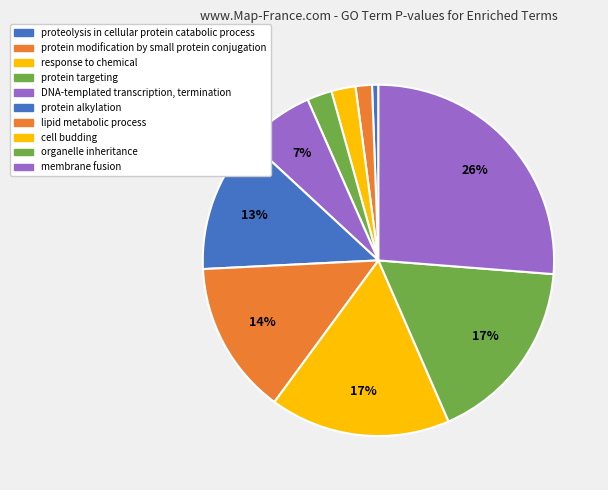

How many segments does this pie chart have?

10